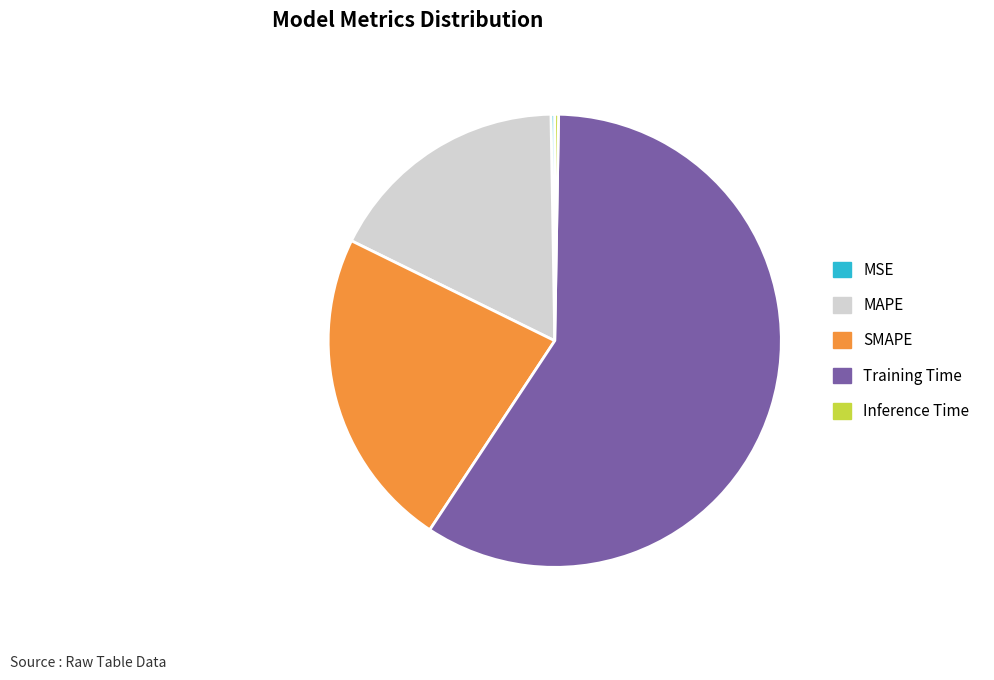

Is SMAPE the majority of the pie?

No